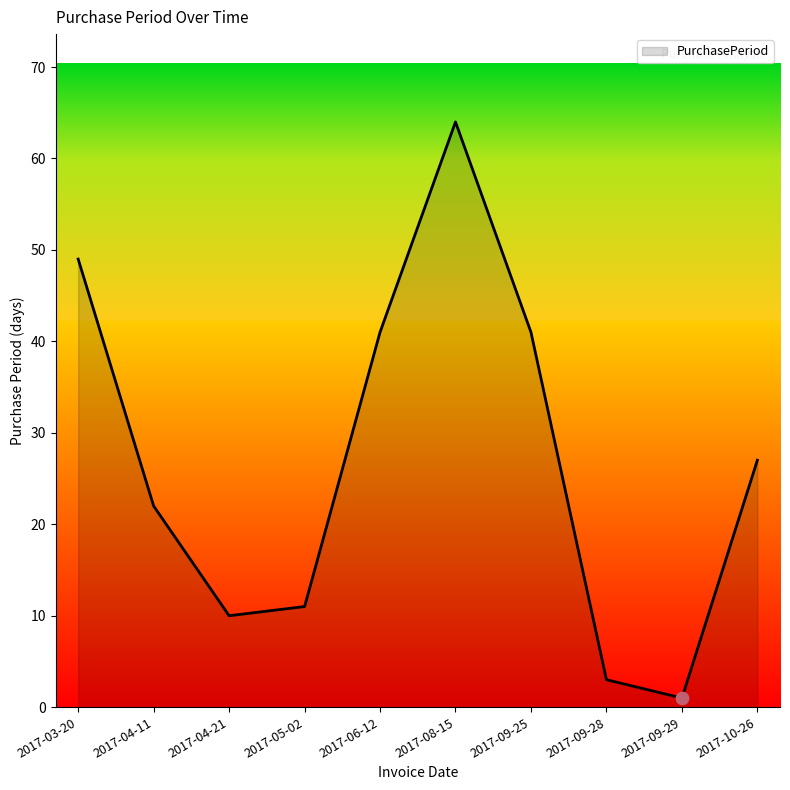

What is the ratio of the value at 2017-03-20 to the value at 2017-09-28?

16.3